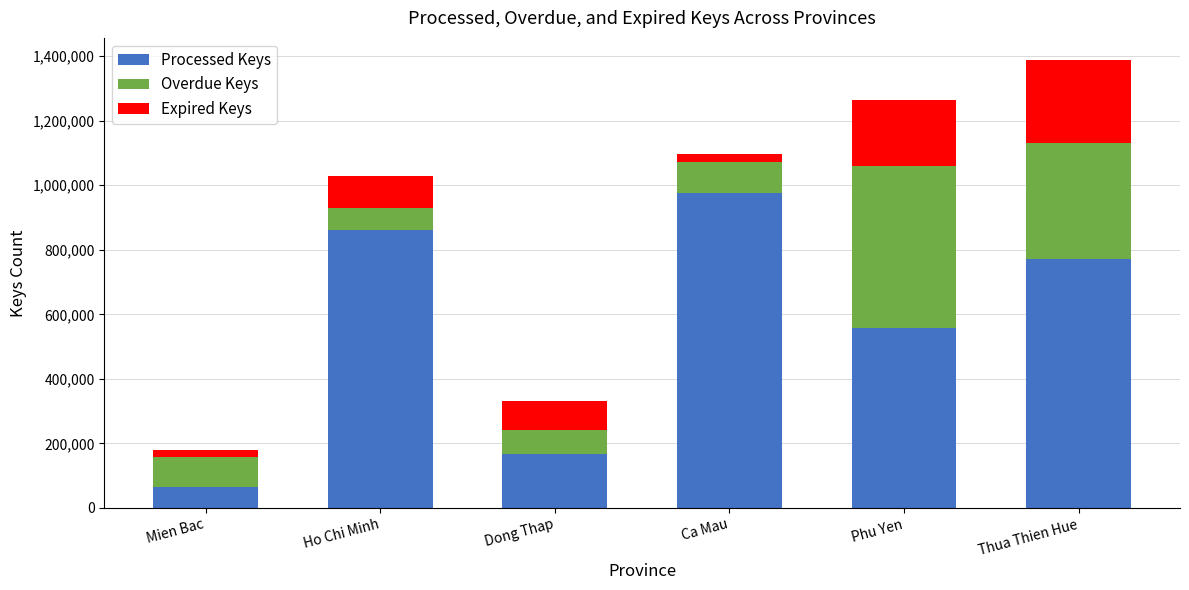

What is the total value across all series at Thua Thien Hue?

1387563